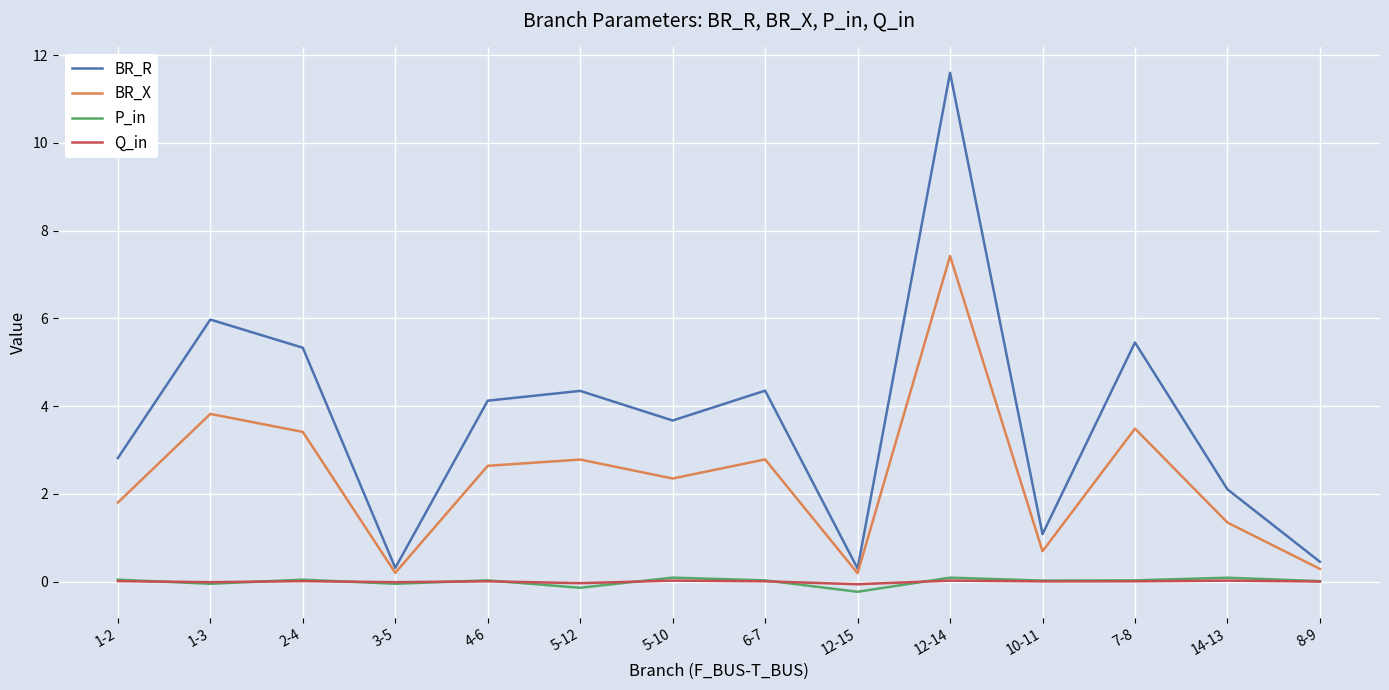

What is the difference between the BR_R values at 6-7 and 12-15?

4.1